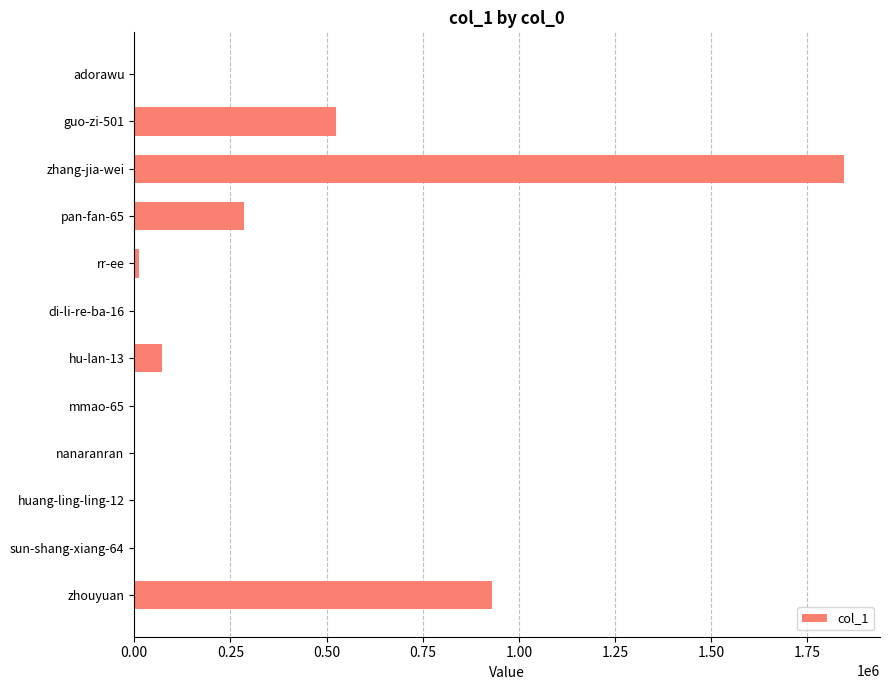

What is the greatest value displayed?

1846459